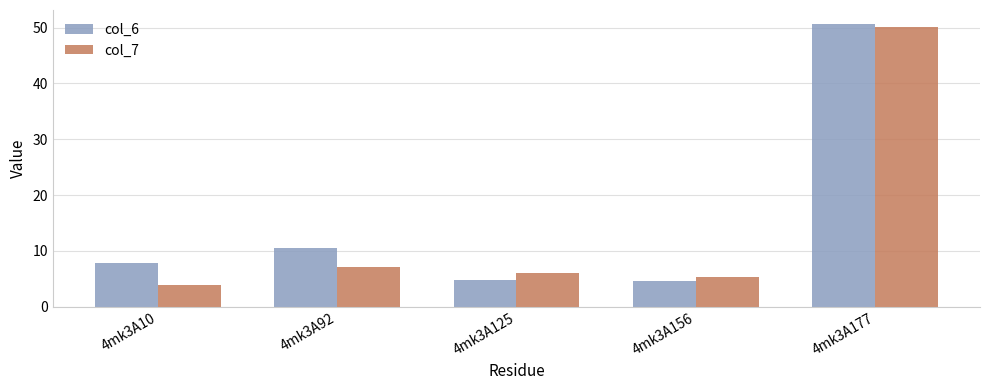

What is the maximum value for col_7?

50.1